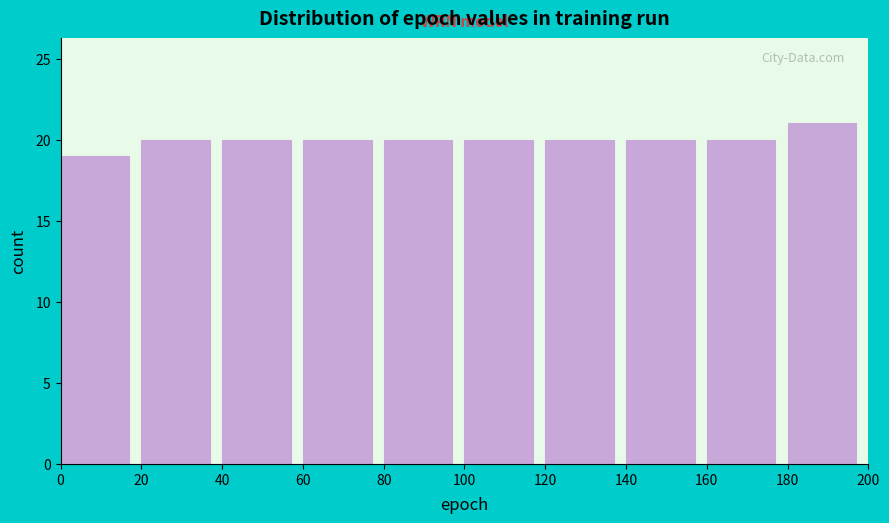

Over which range of the x-axis is the bar tallest?

180 to 200